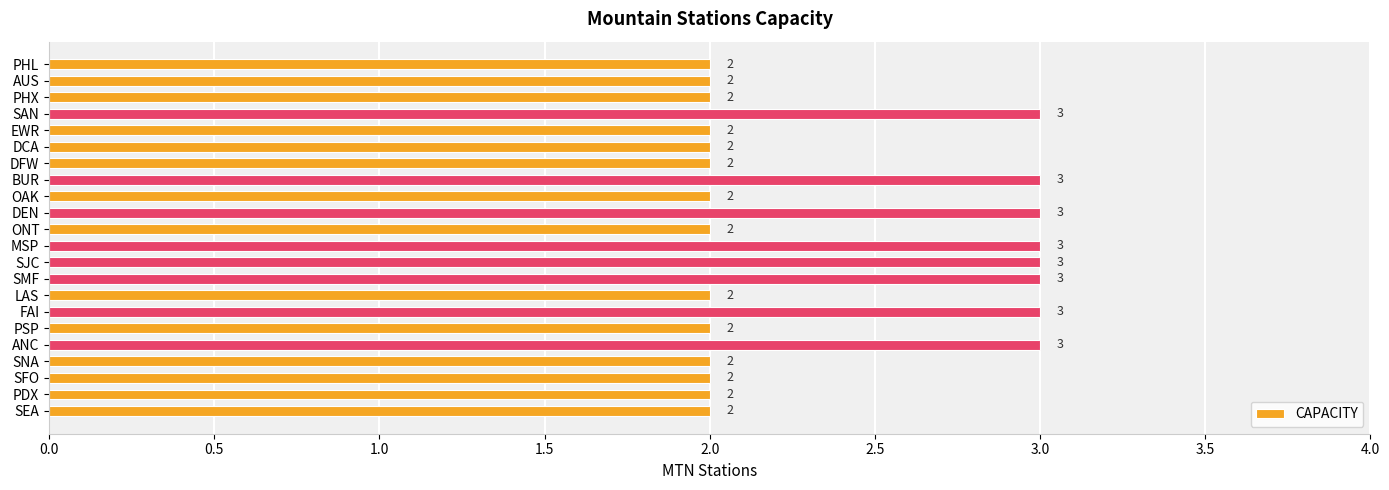

The chart shows a value of 2 at PHX. True or false?

True